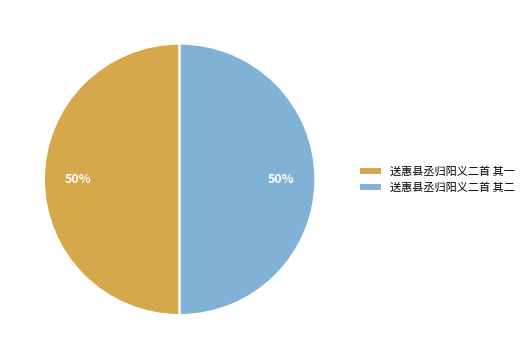

Is it true that 送惠县丞归阳义二首 其二 is 50% of the pie?

True